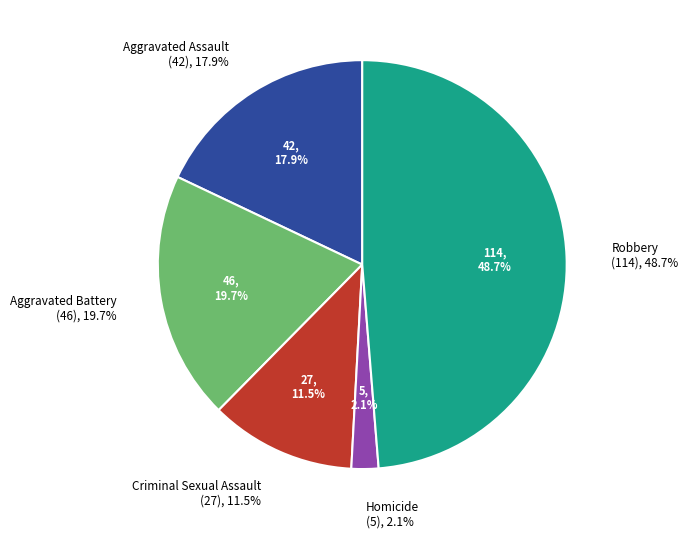

Is there a majority slice in this chart?

No